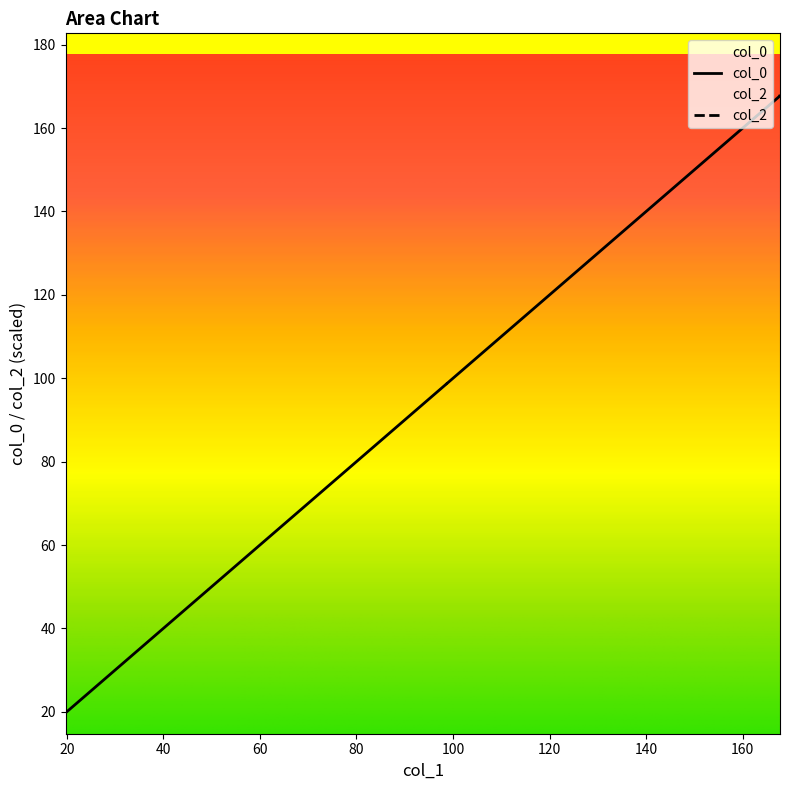

How many data points in col_0 are above 98?

6